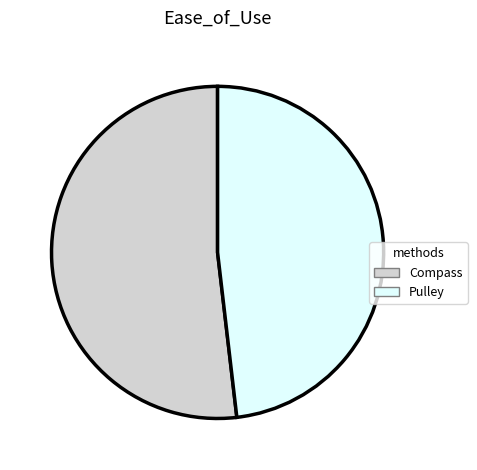

Does any single category account for the majority?

Yes